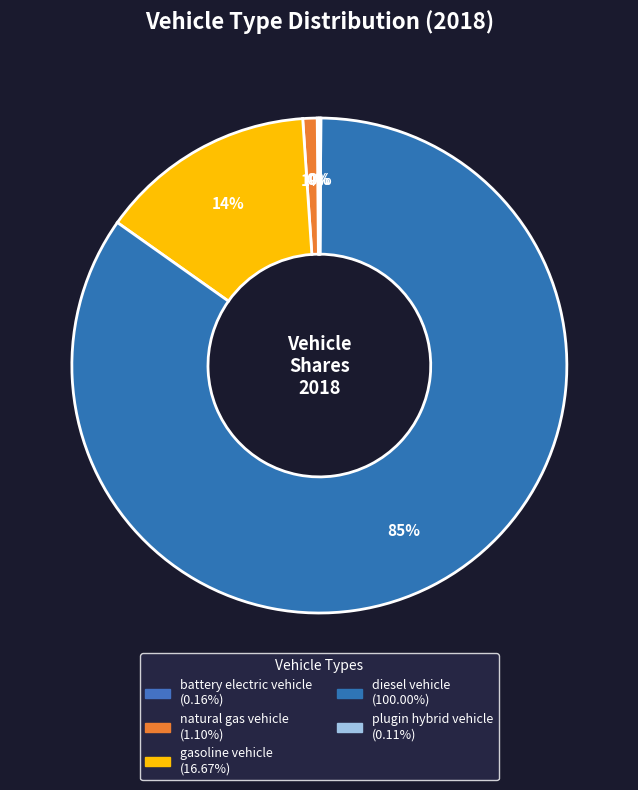

Is there a majority slice in this chart?

Yes